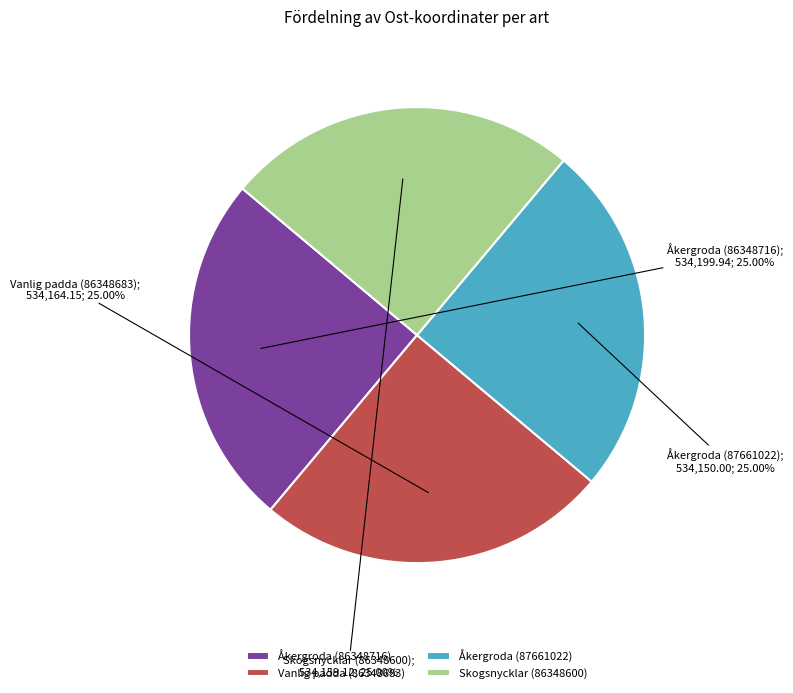

Count the number of slices in the pie.

4